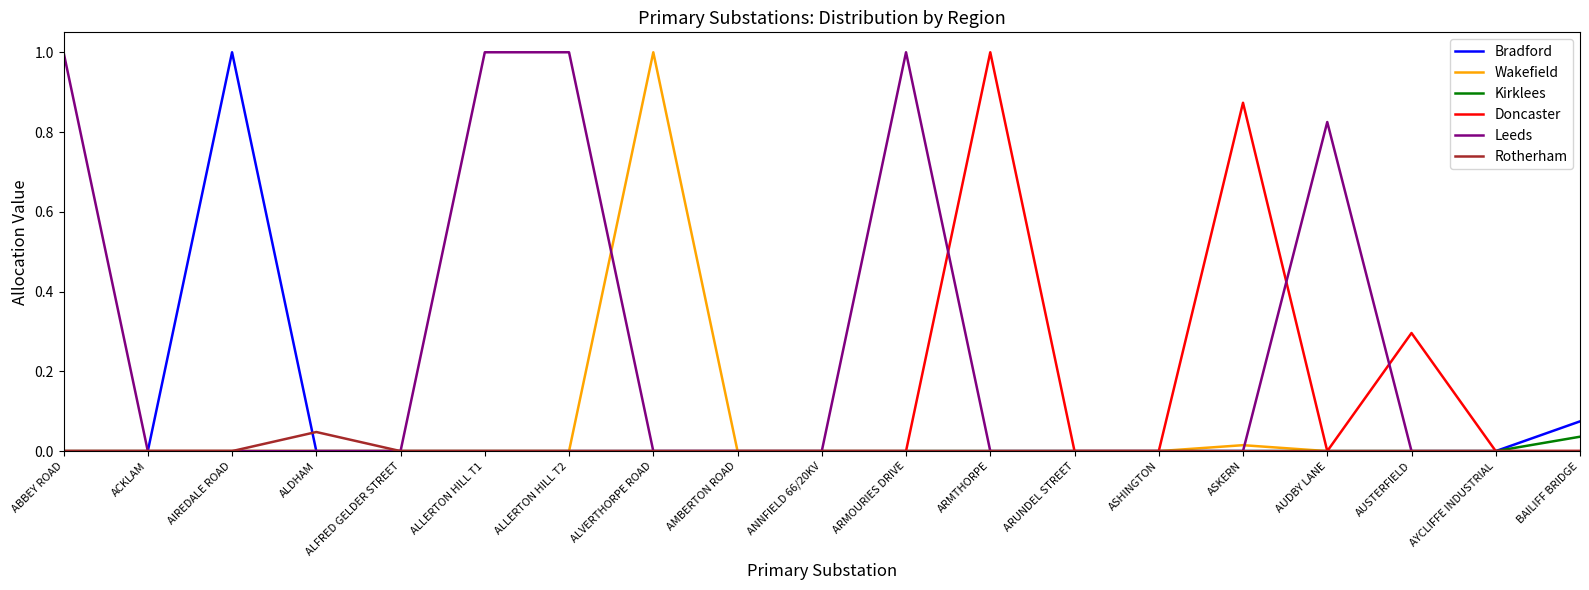

Which category has the highest value in the Wakefield series?

ALVERTHORPE ROAD